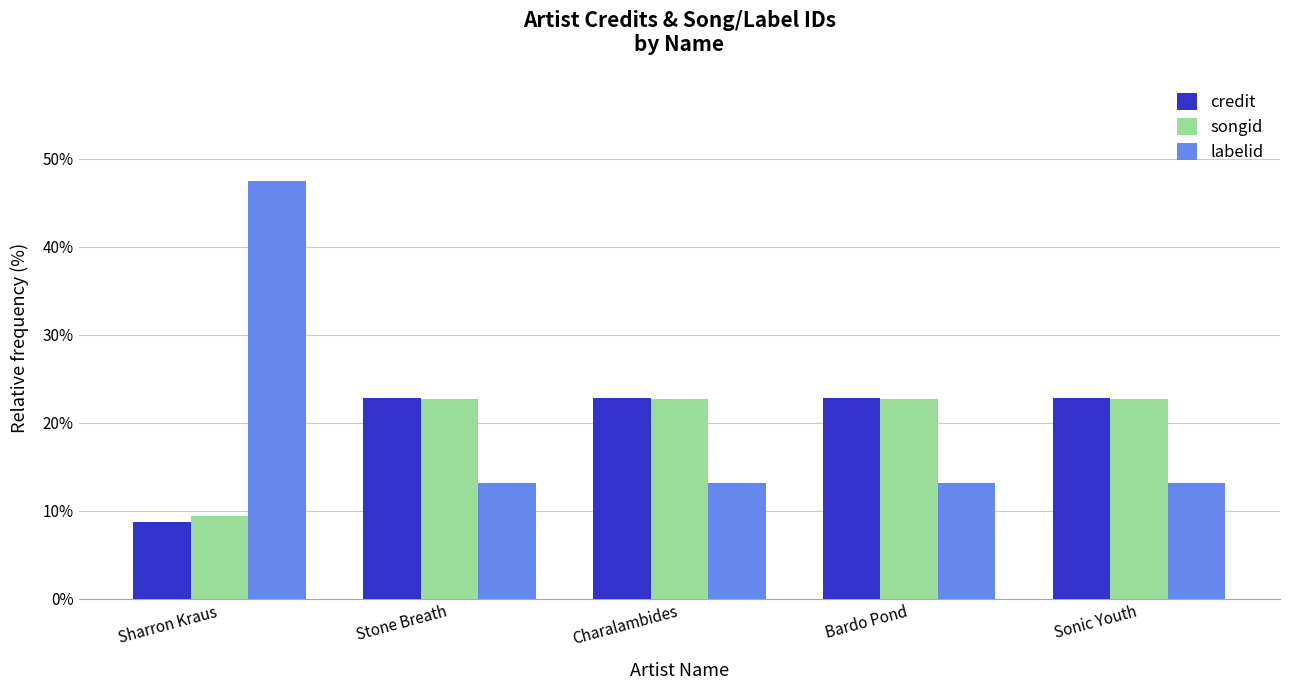

How many groups of bars are there?

5